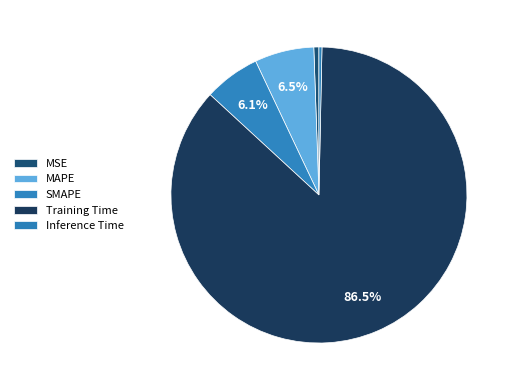

What is the largest slice in the pie chart?

Training Time